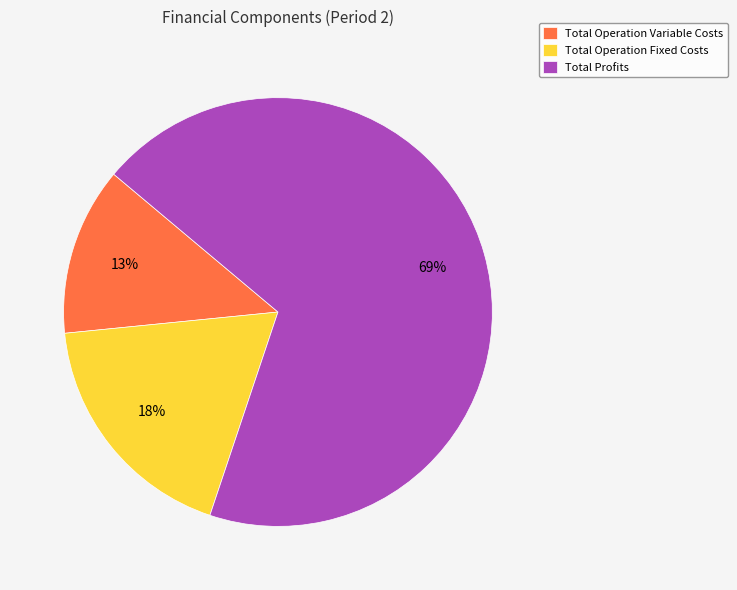

True or false: Total Operation Fixed Costs accounts for 5% of the total.

False